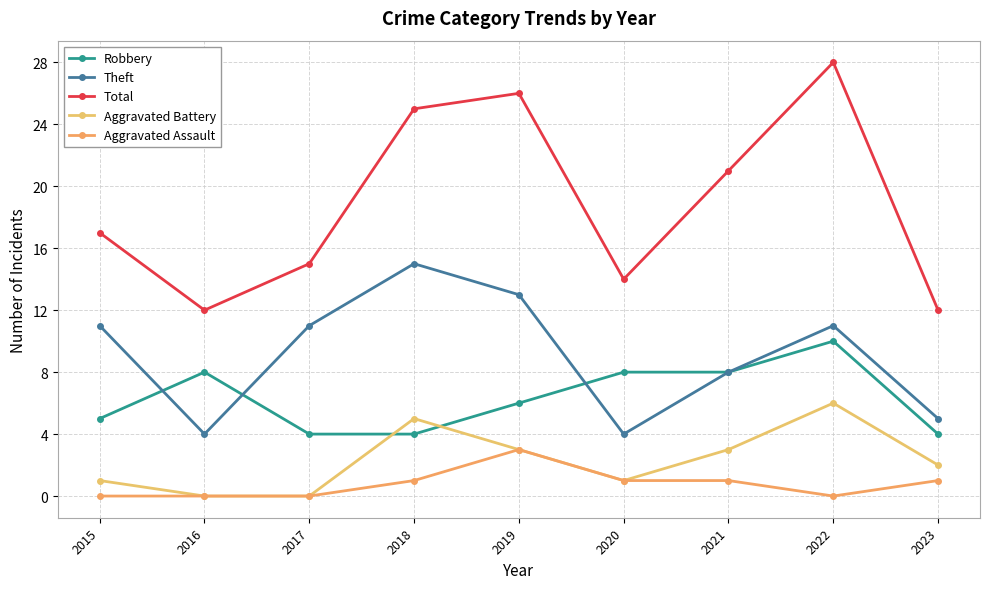

At which label is Aggravated Assault closest to 1?

2018